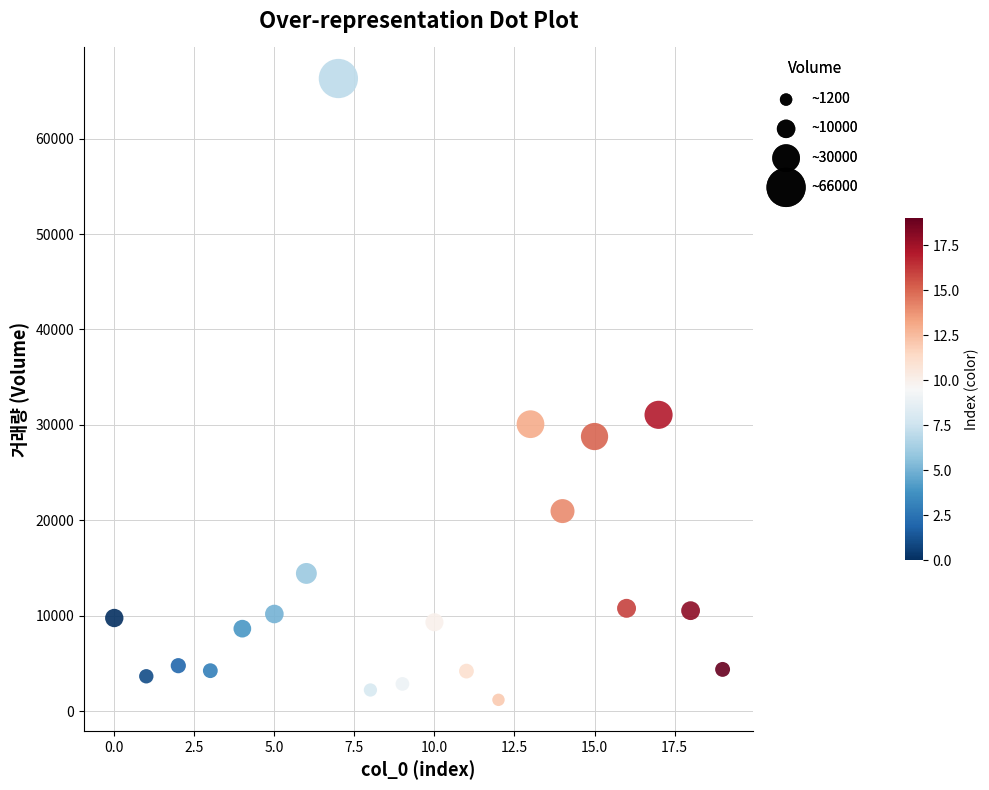

What Y value in the scatter plot is closest to 33744?

31056